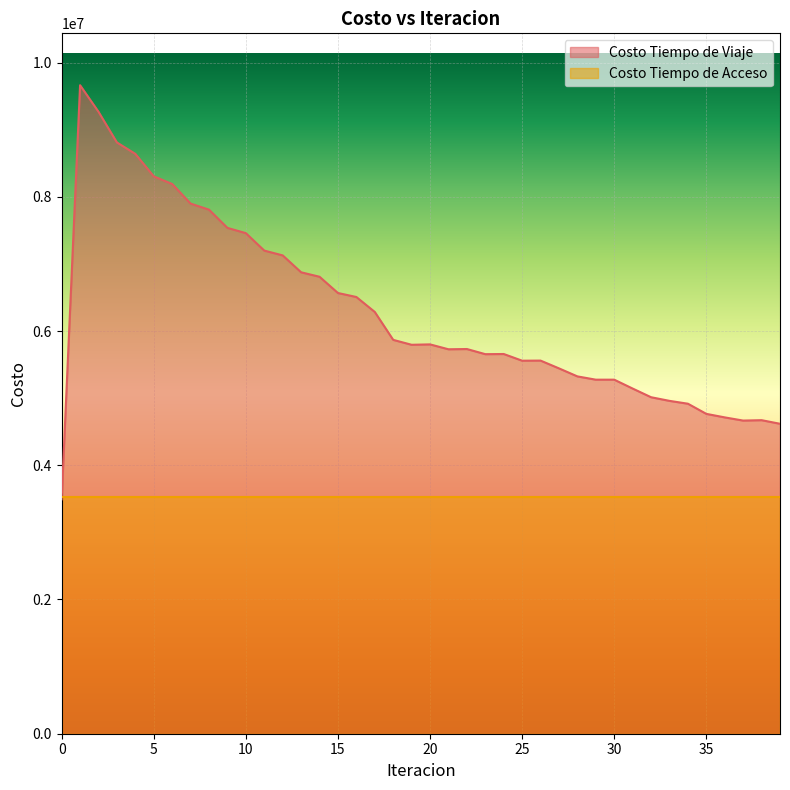

Reading left to right, list all the values displayed in this chart.

3492574.1	9662726.0	9267112.9	8809716.0	8639896.0	8305072.2	8191136.2	7898857.1	7808568.9	7536760.5	7458522.2	7198655.1	7127156.9	6875397.5	6808798.5	6566670.4	6507236.0	6284284.2	5868501.8	5795255.5	5801154.4	5728377.7	5732133.2	5655411.4	5657811.7	5558120.5	5559657.7	5443689.3	5324203.4	5275268.7	5275317.3	5143022.3	5013813.4	4959538.3	4917109.1	4765808.2	4713352.1	4665818.5	4671864.9	4618226.5